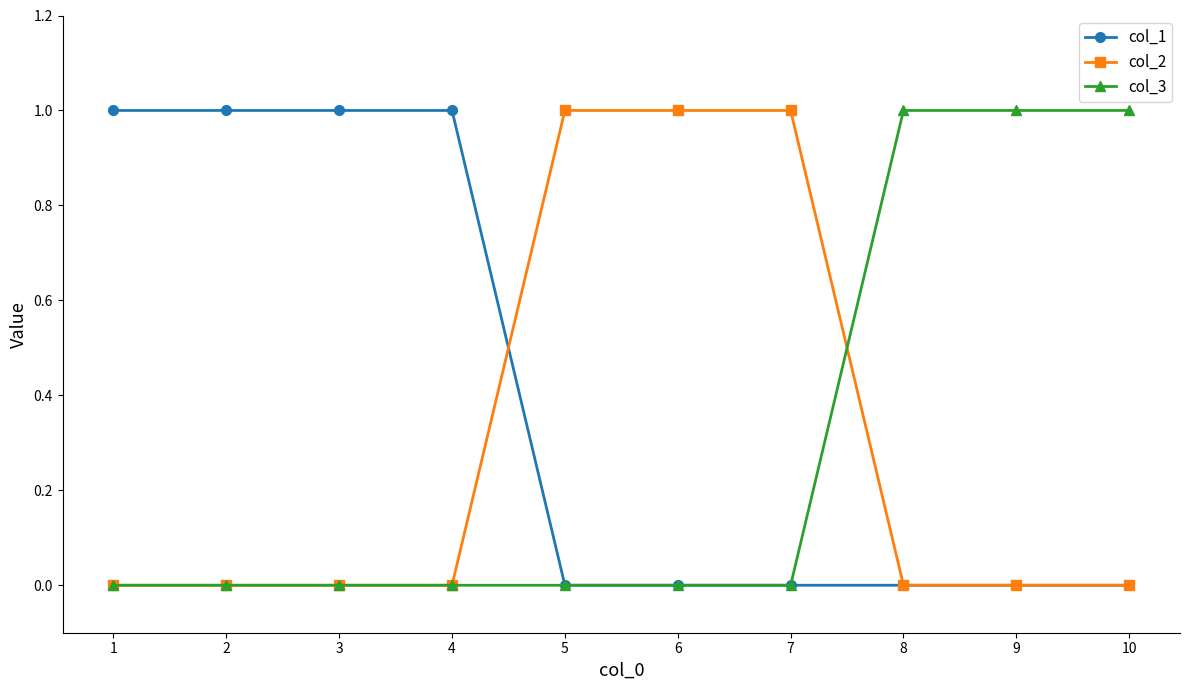

How many series are shown in this chart?

3